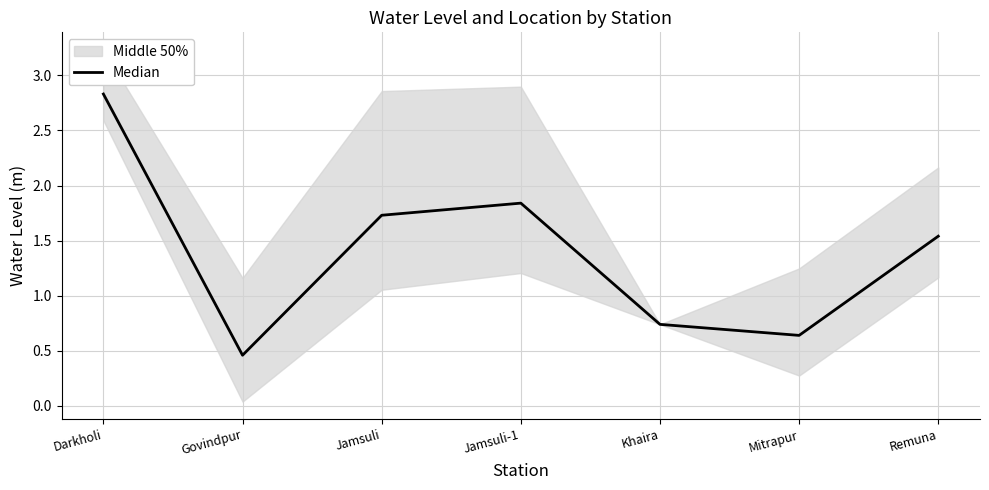

Where does the data first go above 1?

Darkholi